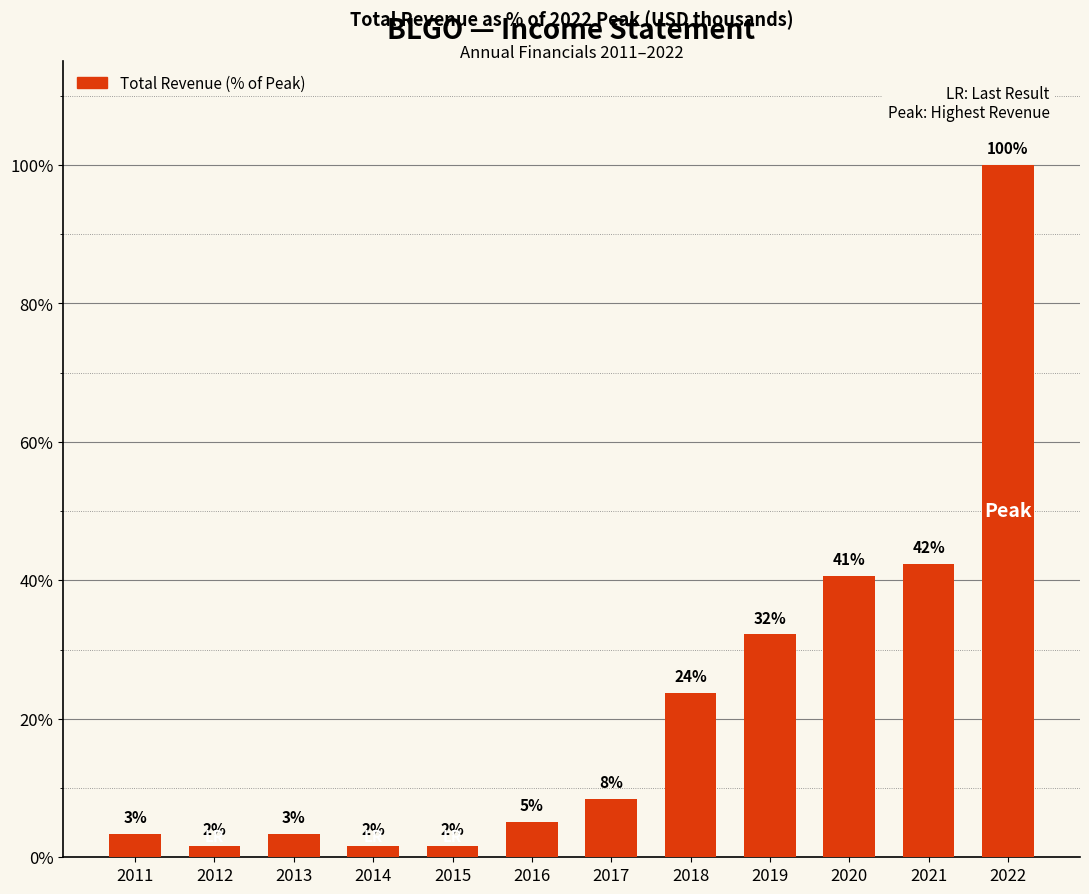

Reading left to right, what are all the values shown in this chart?

2011=3.4	2012=1.7	2013=3.4	2014=1.7	2015=1.7	2016=5.1	2017=8.5	2018=23.7	2019=32.2	2020=40.7	2021=42.4	2022=100.0